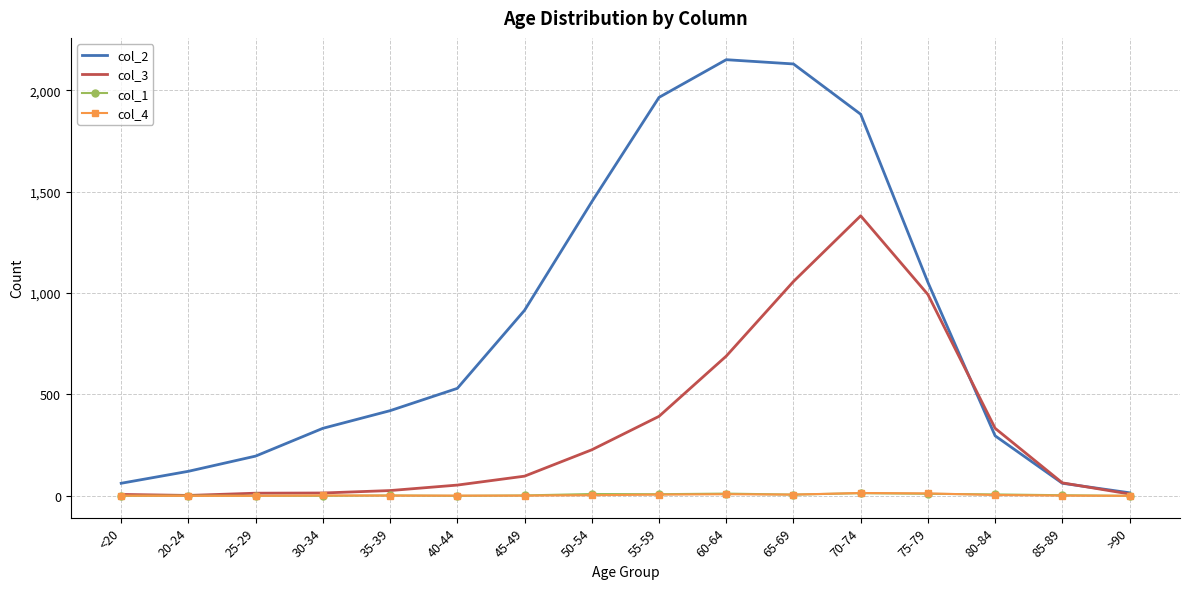

How many values in the col_2 series are below 530?

8